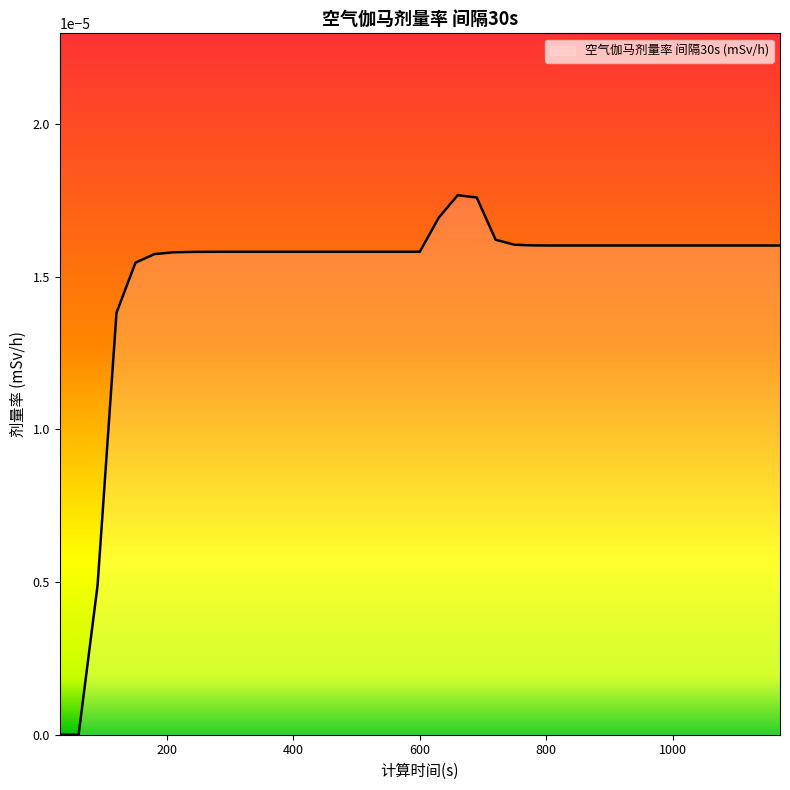

List the labels in order of value, smallest first.

30, 60, 90, 120, 150, 180, 210, 240, 270, 300, 330, 360, 390, 420, 450, 480, 510, 540, 570, 600, 840, 870, 900, 930, 960, 990, 1020, 1050, 1080, 1110, 1140, 1170, 810, 780, 750, 720, 630, 690, 660